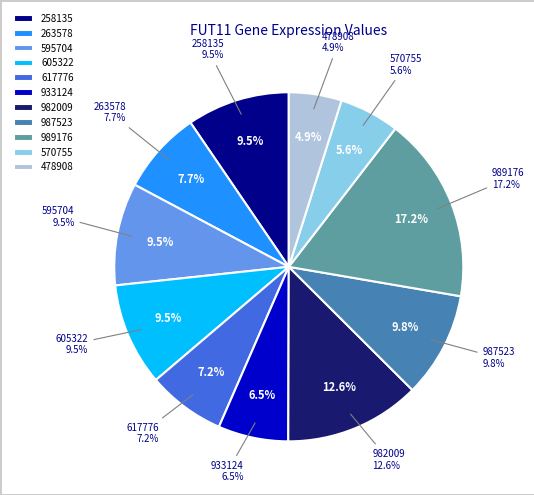

Is the sum of 263578 and 933124 greater than half?

No